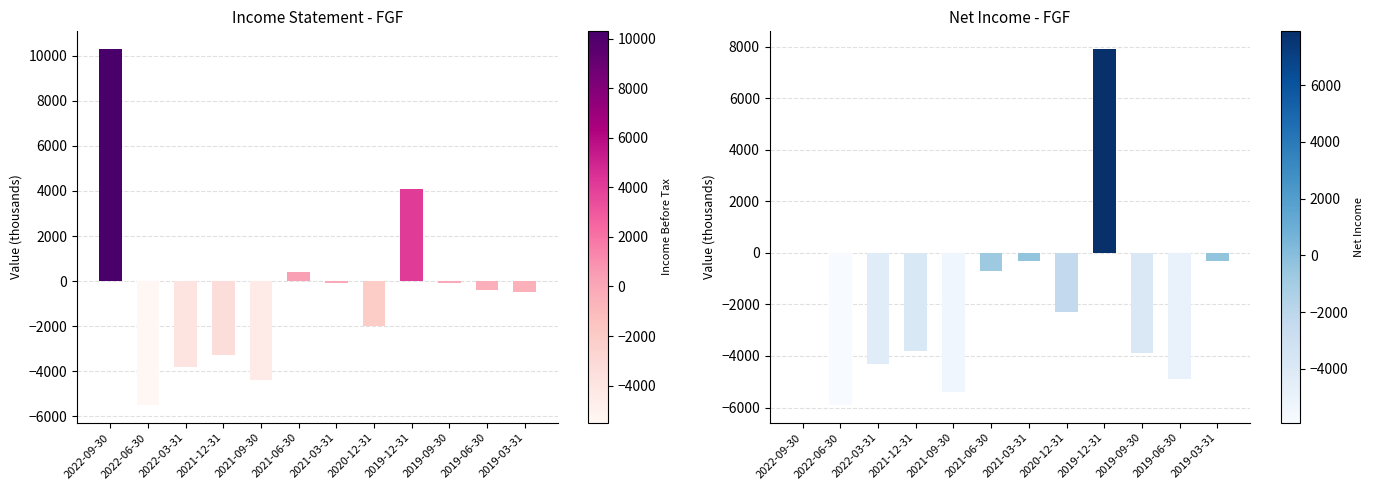

Is it true that Net Income equals -300 at 2019-03-31?

True